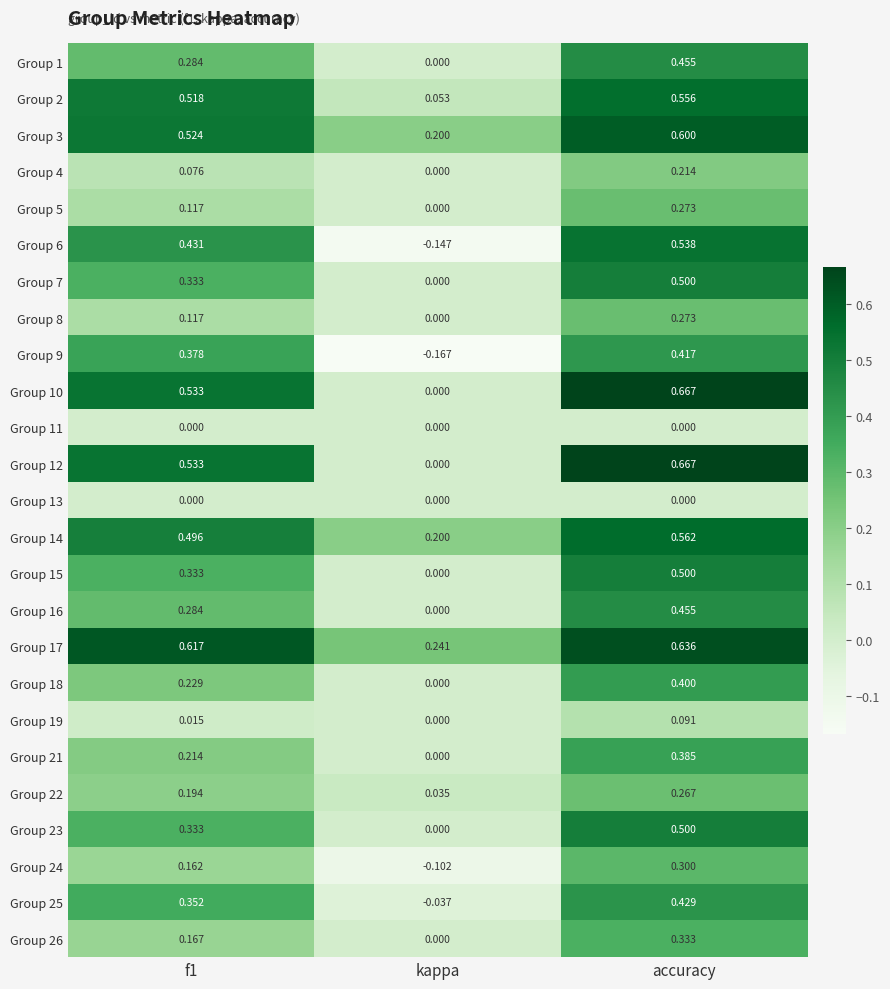

Count the number of data series in this chart.

25